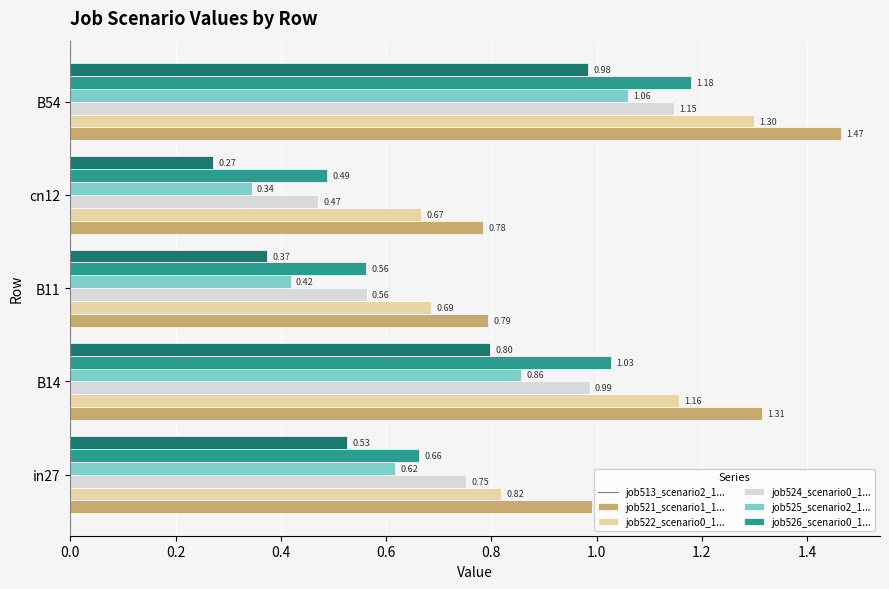

At which category is the sum across all series the highest?

B54